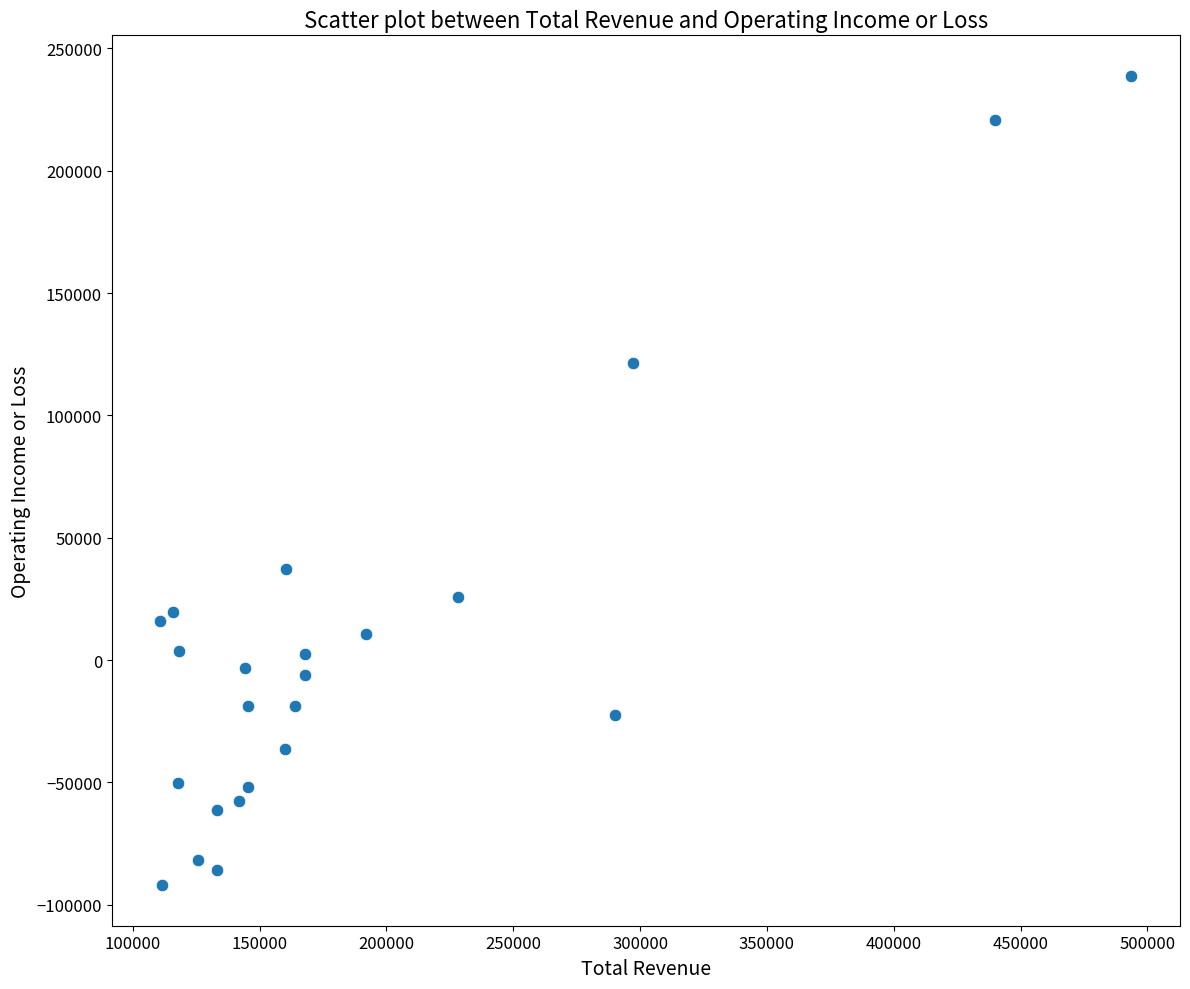

What is the range of Y values (max minus min)?

330800